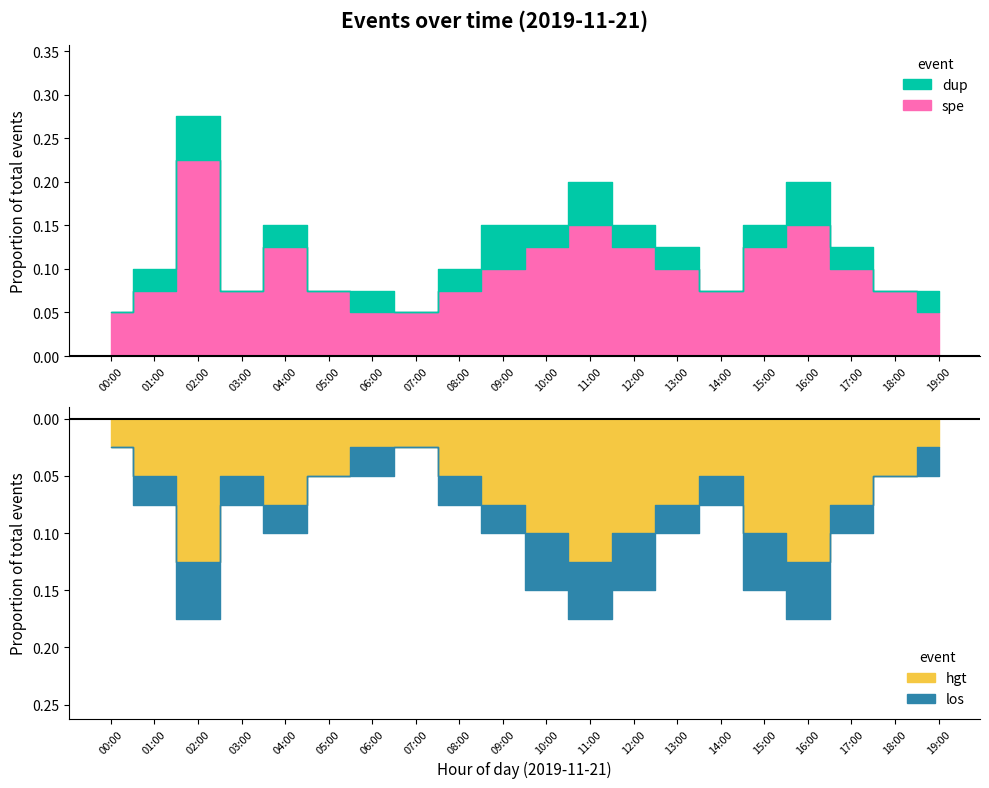

True or false: los has a value of 0 at 03:00.

False